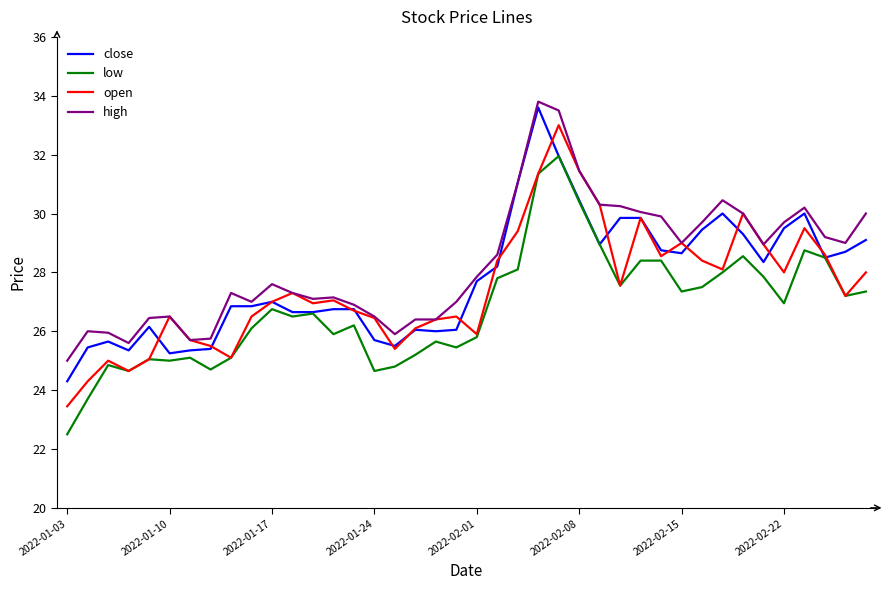

What is the smallest value displayed?

22.5